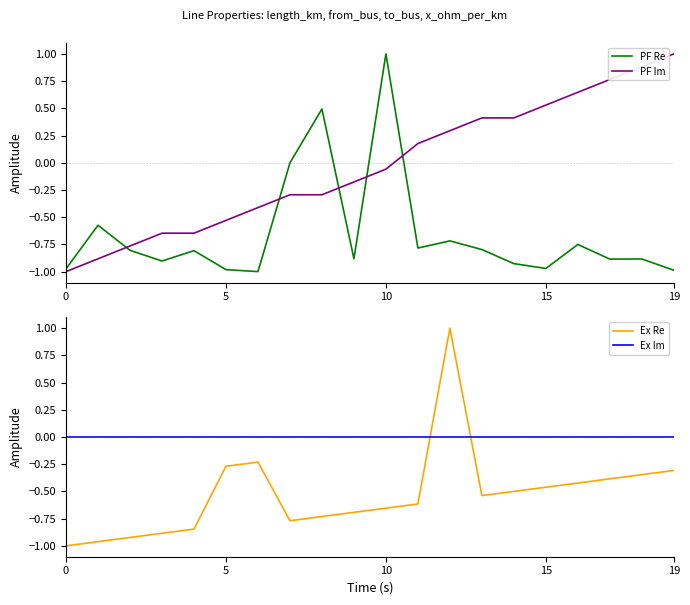

What is the difference between the highest and lowest values at 8?

1.2